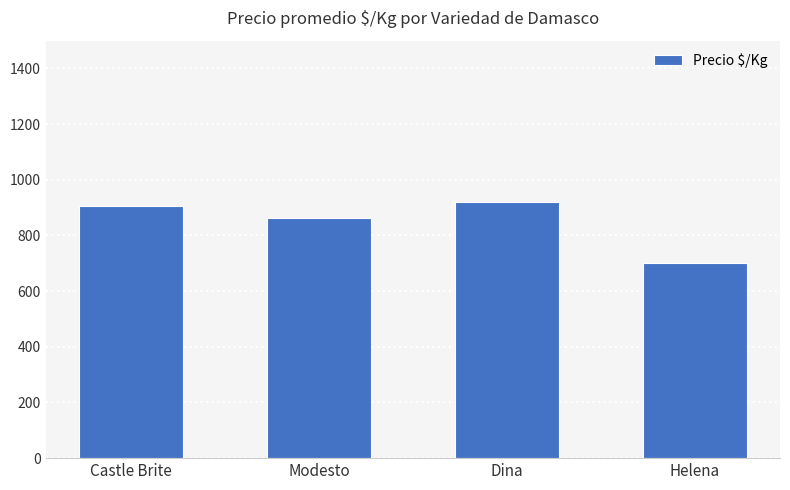

Approximately how many times larger is the value at Dina compared to Helena?

1.3